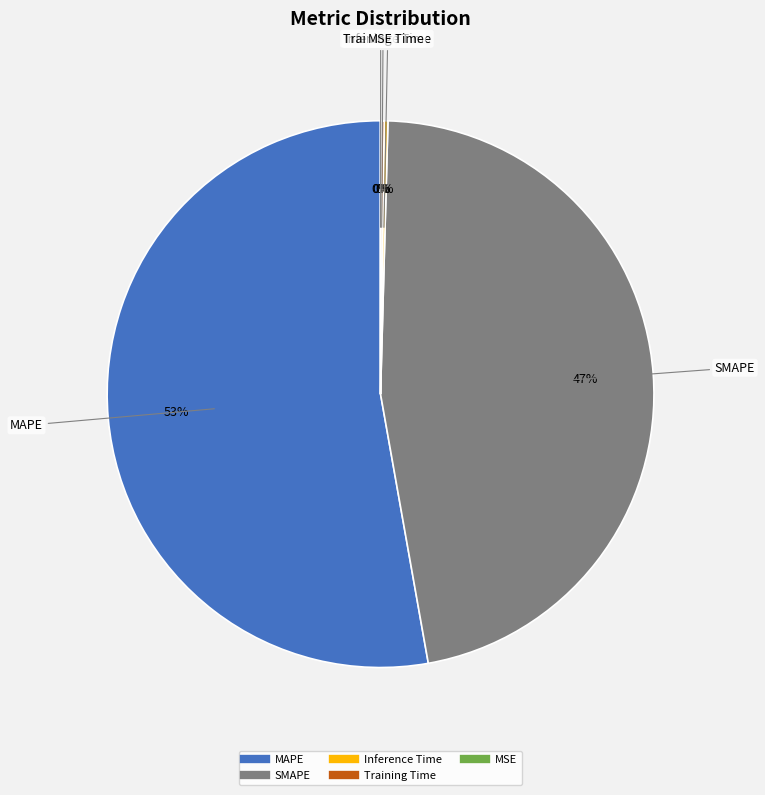

To the nearest percent, what is the difference between the largest and smallest slice percentages?

53%